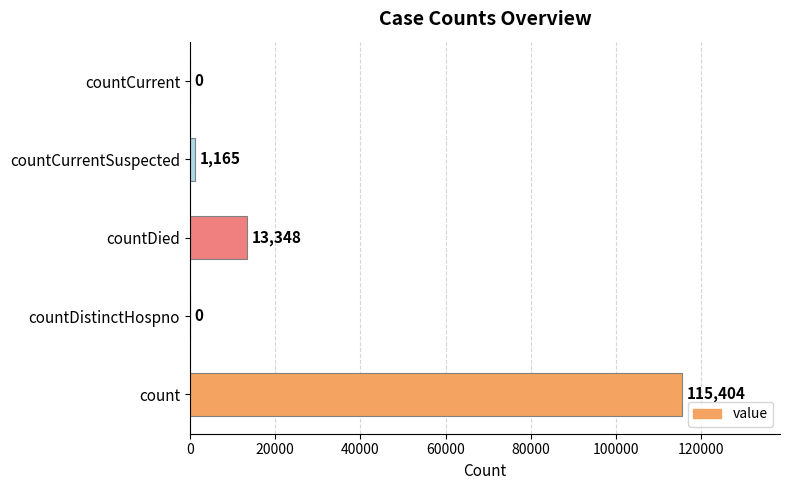

The value at countDied is 20568. True or false?

False